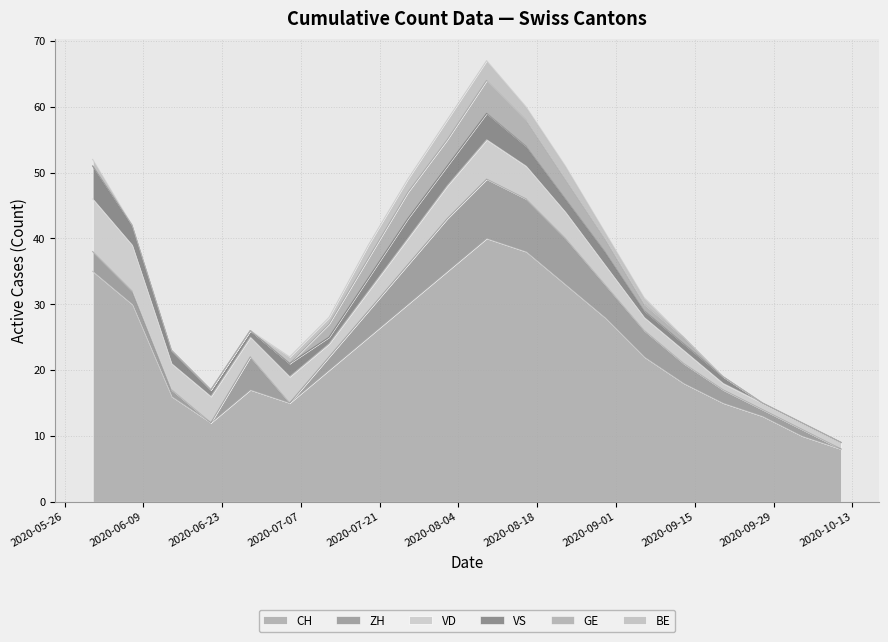

The value of CH at 2020-08-09 is 40. True or false?

True